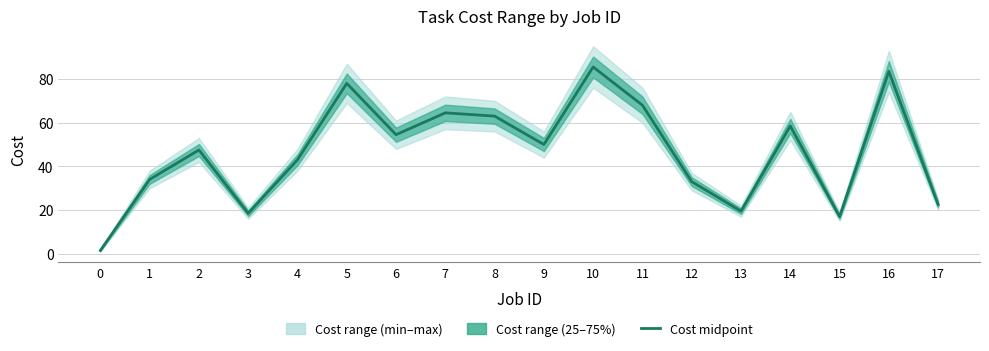

Where is the data nearest to the value 43?

4